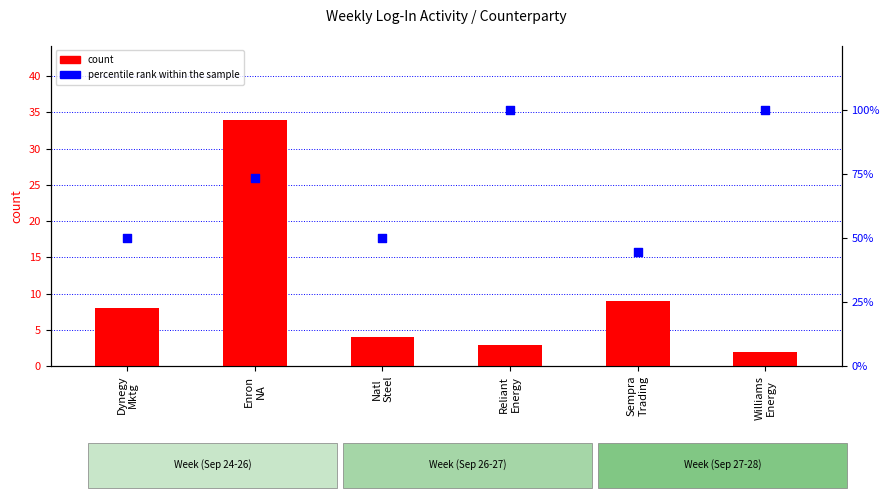

At how many categories does at least one series exceed 38?

6